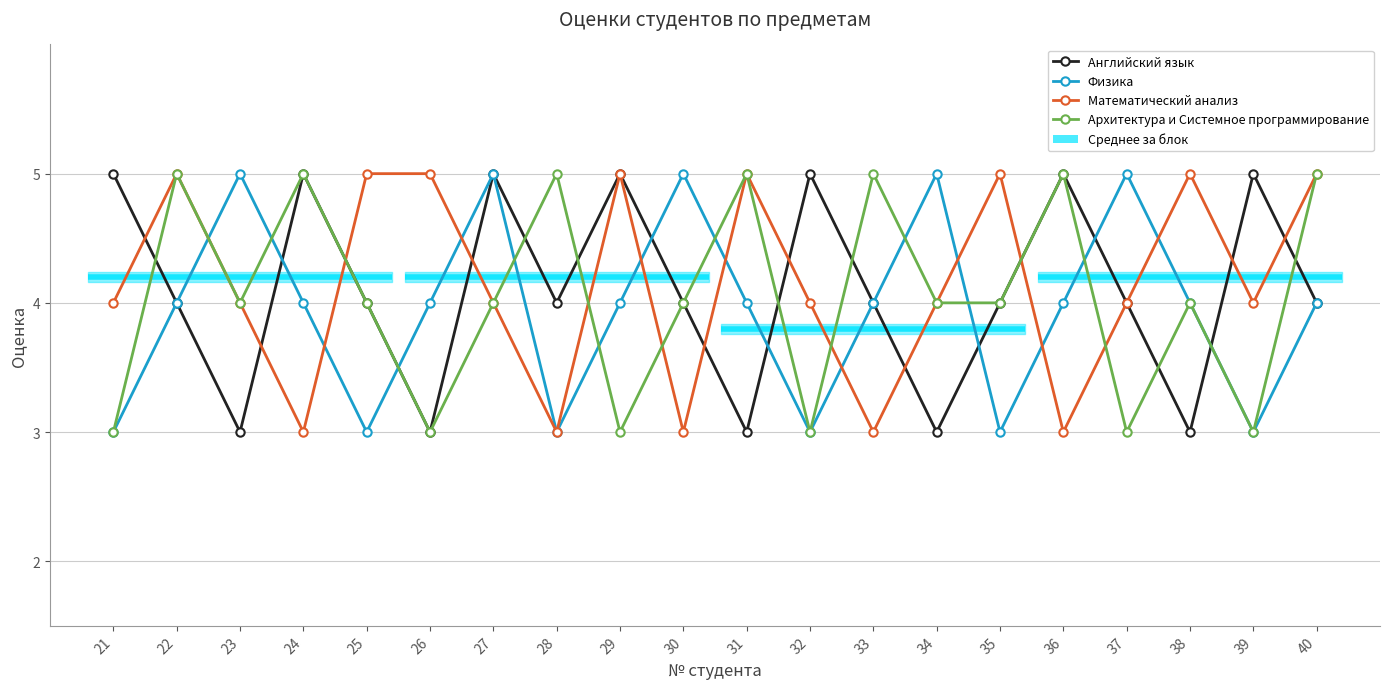

What is the spread (max minus min) of values at 34?

2